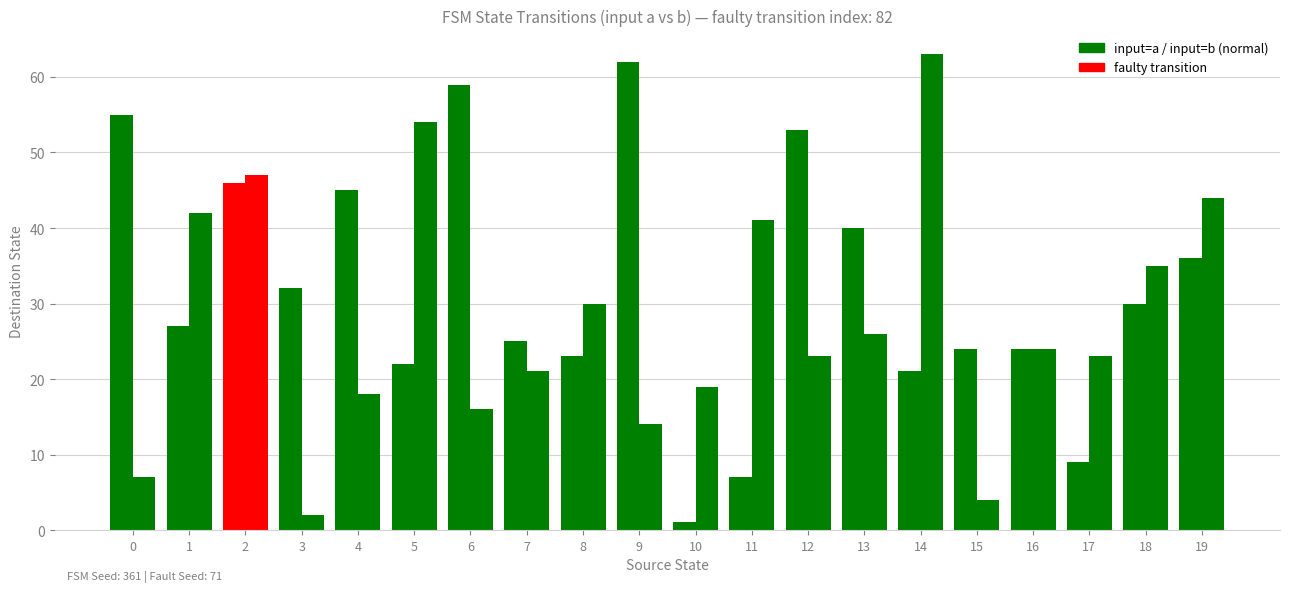

How many bars are there in total?

40